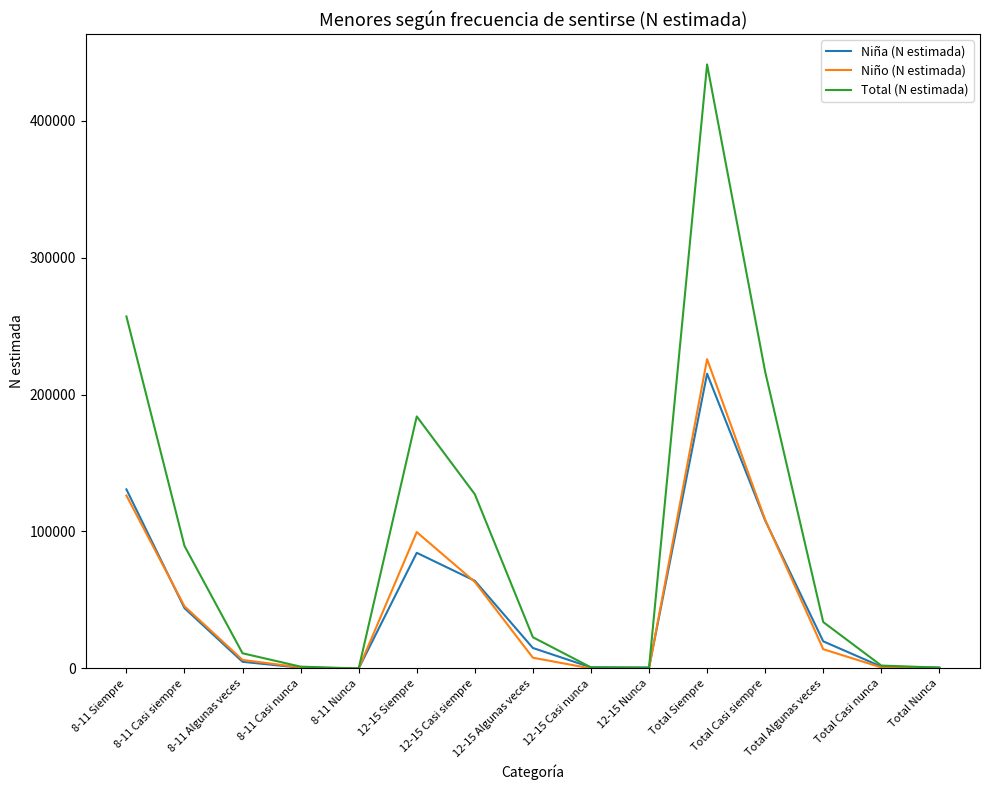

The value of Niña (N estimada) at 8-11 Casi siempre is 44055. True or false?

True